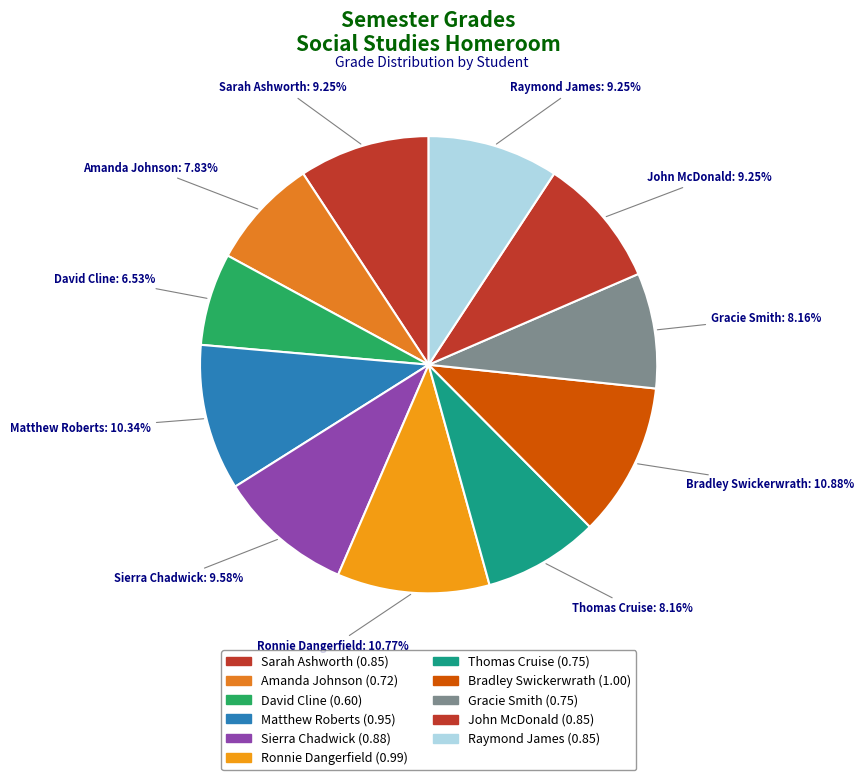

Is it true that Matthew Roberts is 10% of the pie?

True